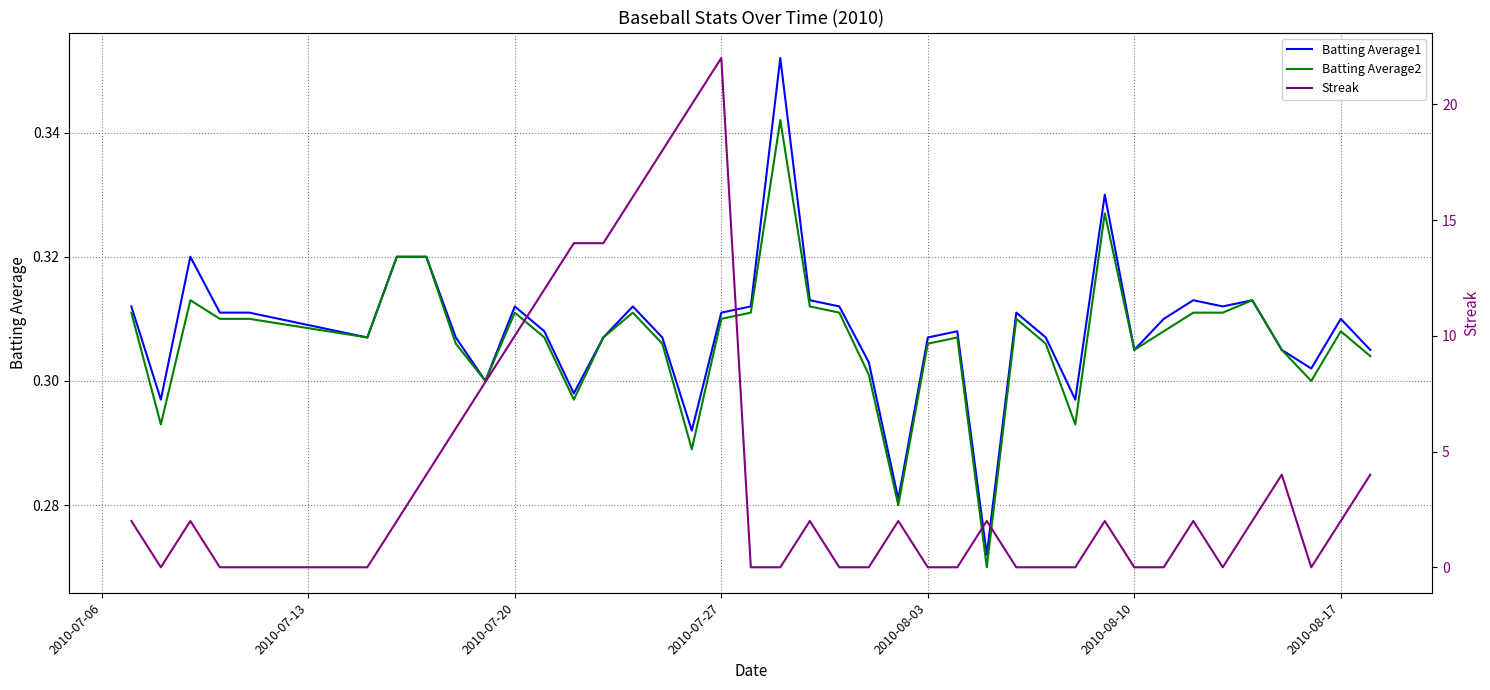

True or false: Batting Average1 has a value of 0.4 at 21.

False